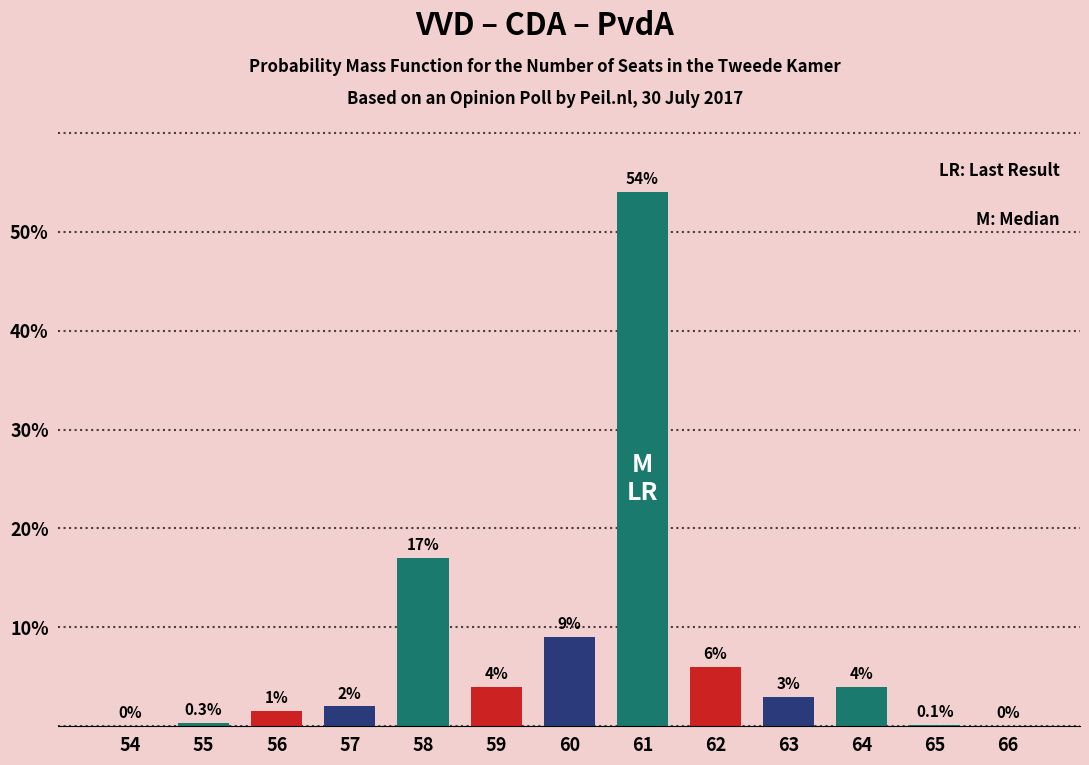

Reading right to left, what are all the values shown in this chart?

66=0.0	65=0.1	64=4.0	63=3.0	62=6.0	61=54.0	60=9.0	59=4.0	58=17.0	57=2.0	56=1.5	55=0.3	54=0.0